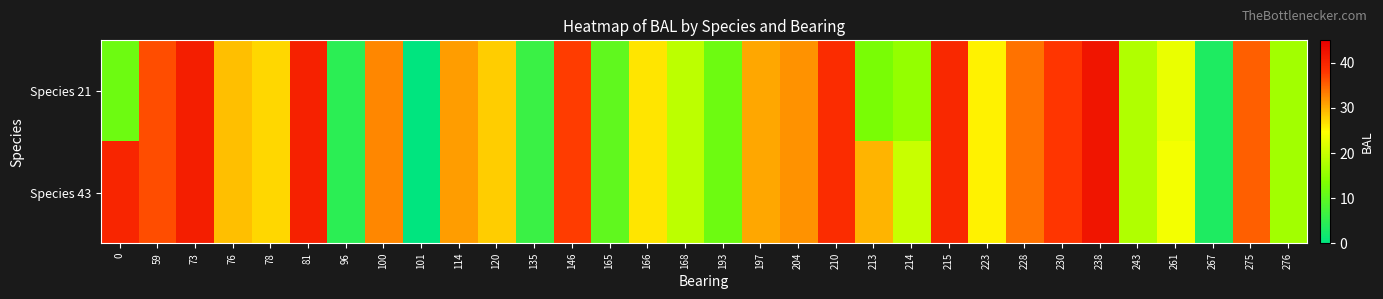

At 230, list the series in order from largest to smallest.

Species 21, Species 43